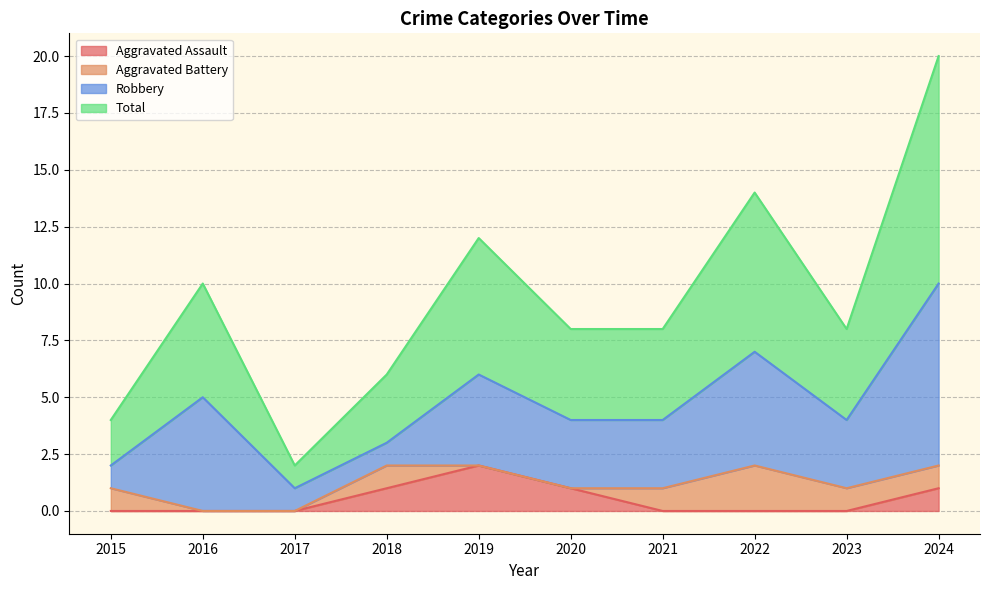

Rank the categories by Aggravated Assault value from lowest to highest.

2015, 2016, 2017, 2021, 2022, 2023, 2018, 2020, 2024, 2019